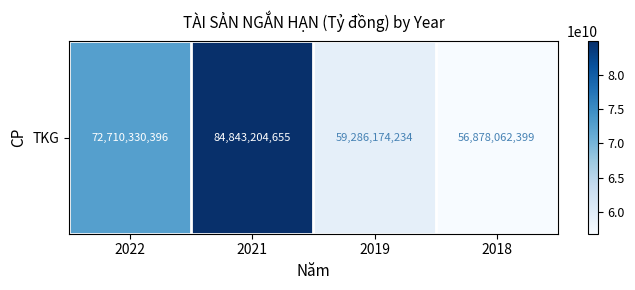

Which label corresponds to the largest value in the chart?

2021